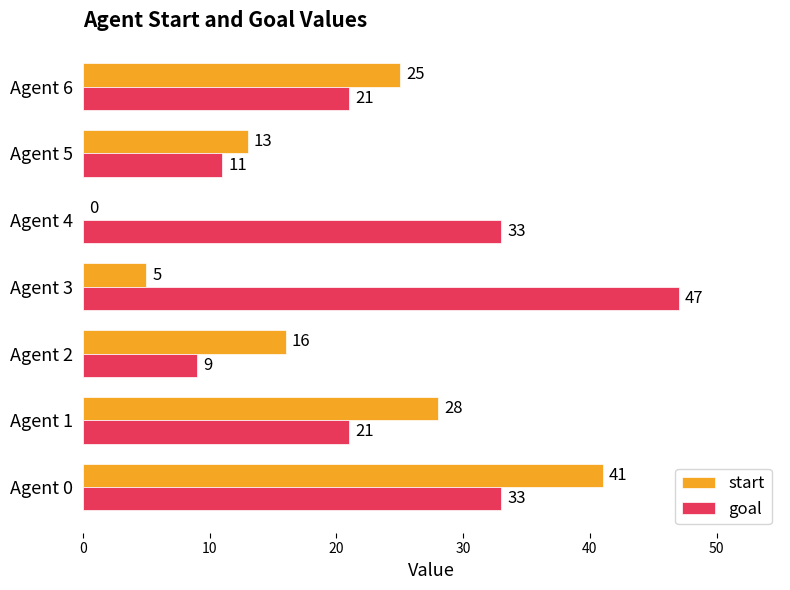

At which category is the sum across all series the highest?

Agent 0